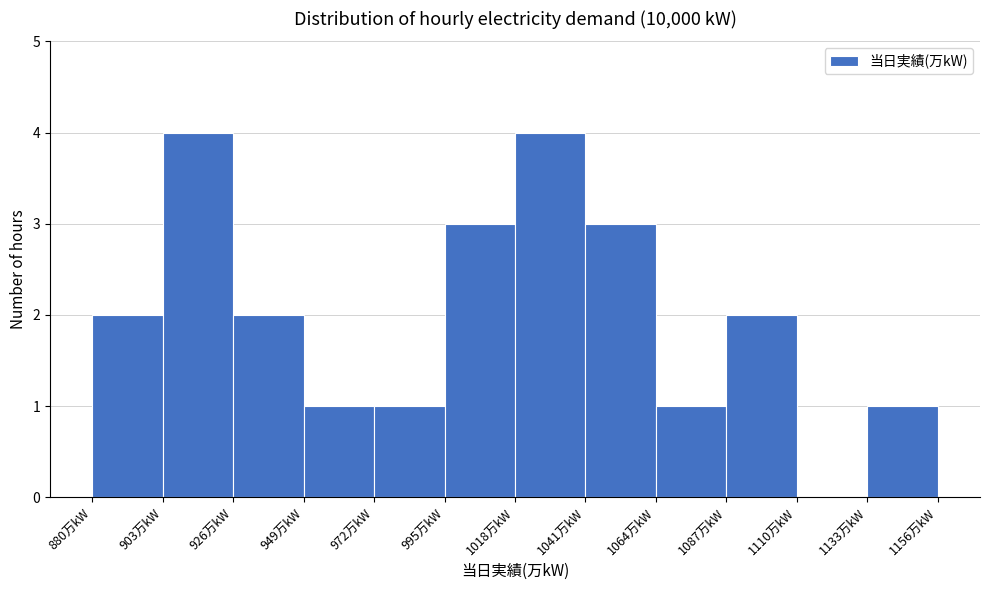

Reading left to right, transcribe this chart: for each bar, give the range it covers on the x-axis and its height. Neither the bar edges nor the heights are printed on the chart, so give them approximately, as read against the axes.

880 to 903: 2
903 to 926: 4
926 to 949: 2
949 to 972: 1
972 to 995: 1
995 to 1018: 3
1018 to 1041: 4
1041 to 1064: 3
1064 to 1087: 1
1087 to 1110: 2
1110 to 1133: 0
1133 to 1156: 1